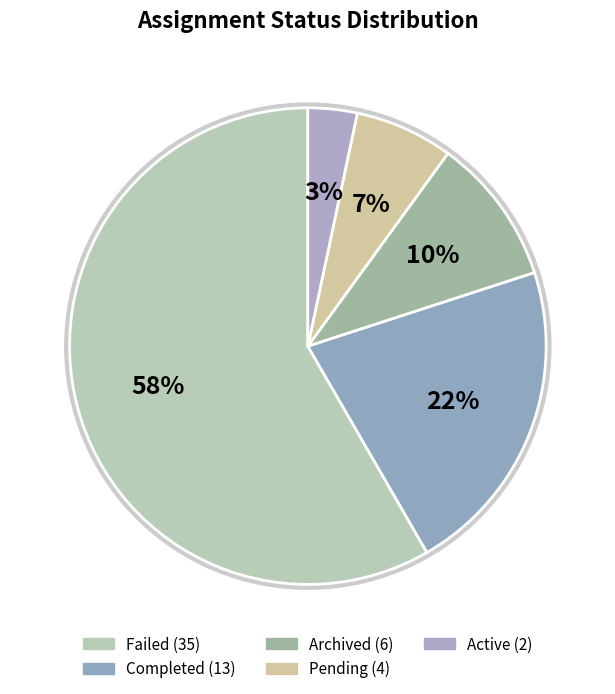

Does any single category account for the majority?

Yes